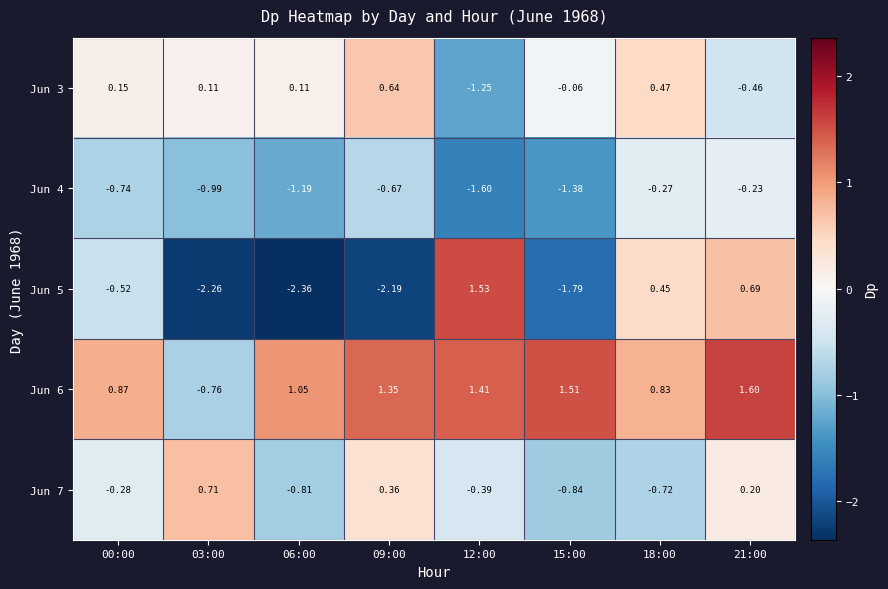

At which category is the sum across all series the highest?

21:00